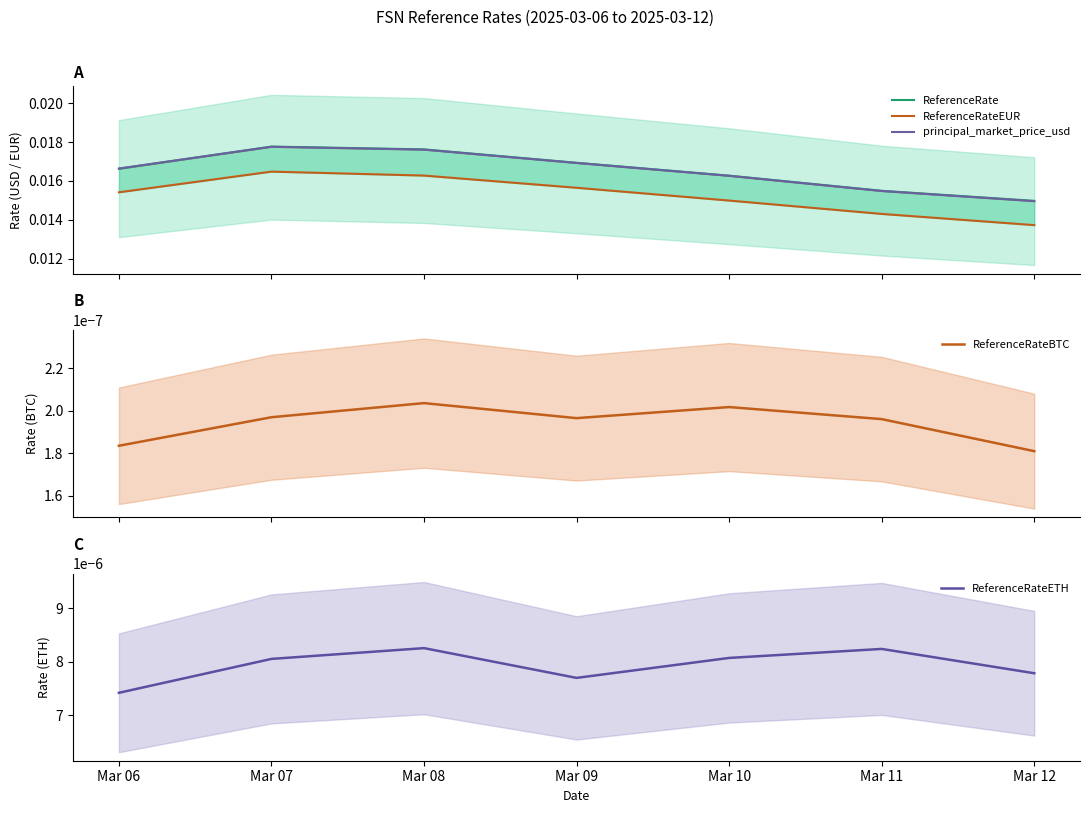

List the labels in order of ReferenceRateEUR value, smallest first.

Mar 12, Mar 11, Mar 10, Mar 06, Mar 09, Mar 08, Mar 07